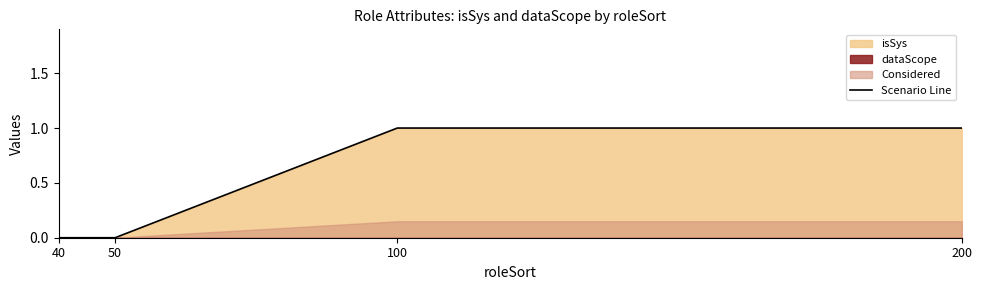

How many values in the Scenario Line series are below 1?

2